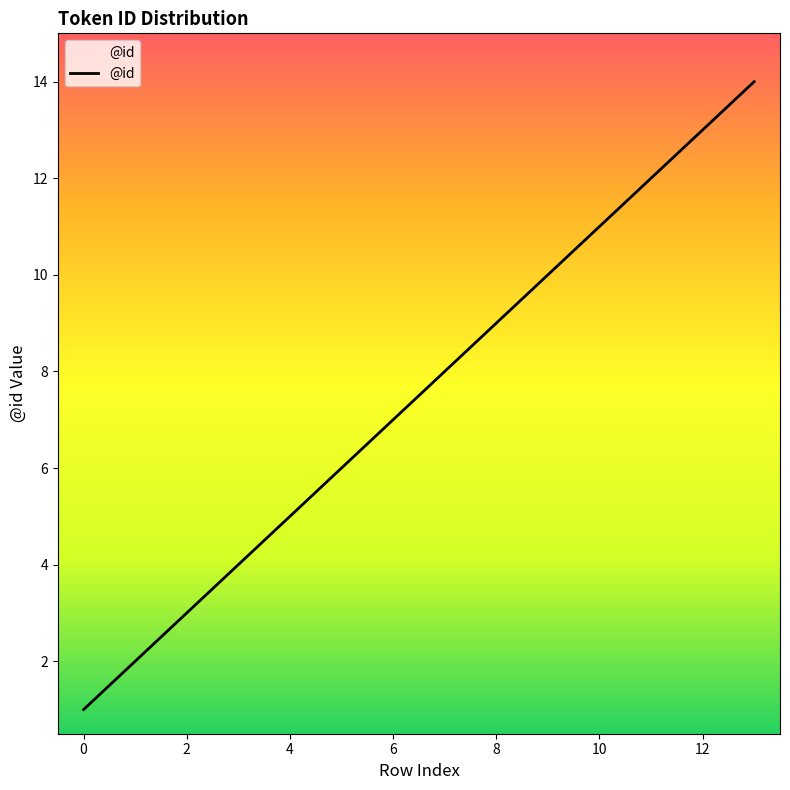

What is the greatest value displayed?

14